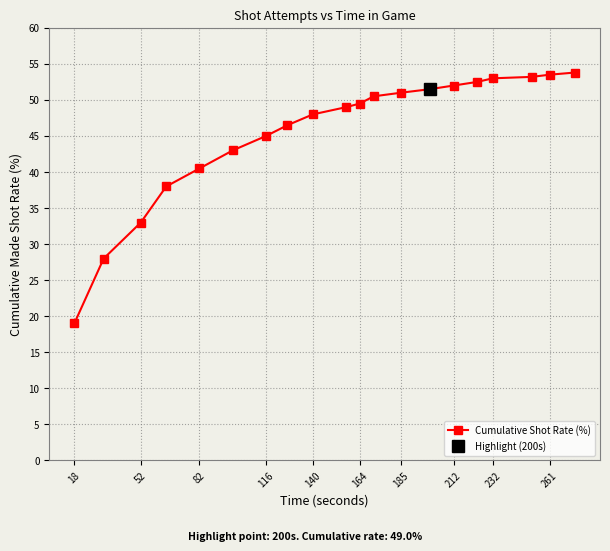

Reading left to right, extract all data points from this chart.

19.0	28.0	33.0	38.0	40.5	43.0	45.0	46.5	48.0	49.0	49.5	50.5	51.0	51.5	52.0	52.5	53.0	53.2	53.5	53.8